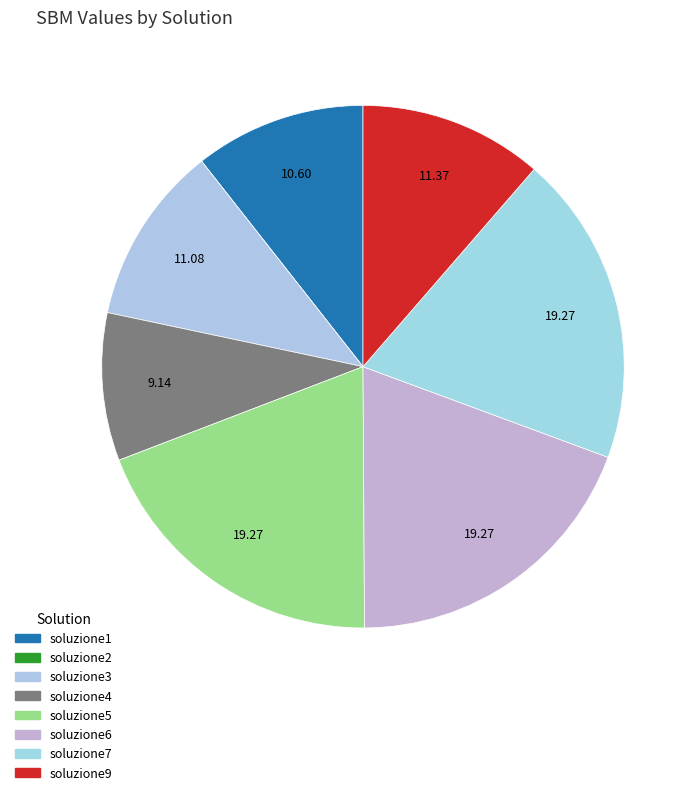

Is it true that soluzione7 is 12% of the pie?

False